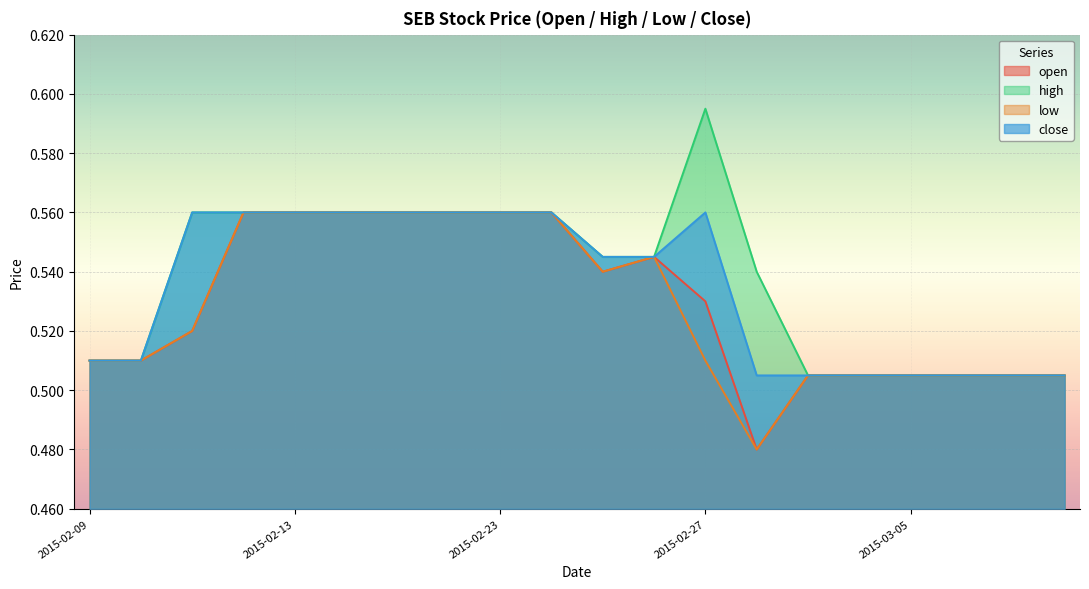

Which series changed the most between 2015-02-09 and 2015-03-05?

open